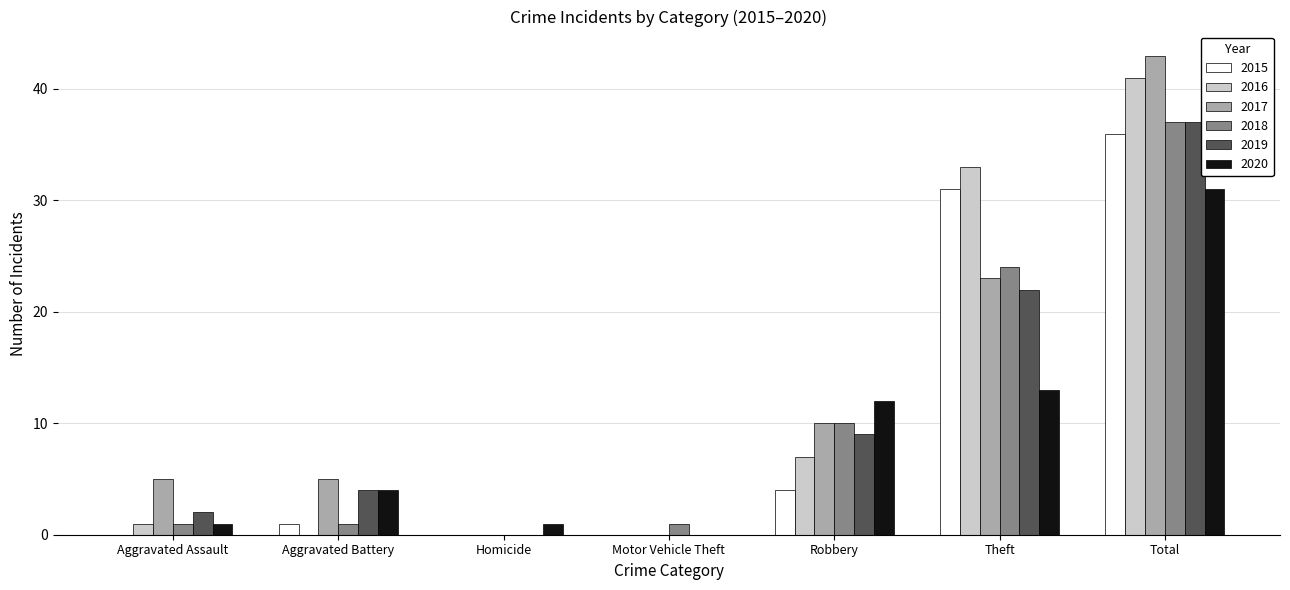

Which series has the widest spread of values?

2017